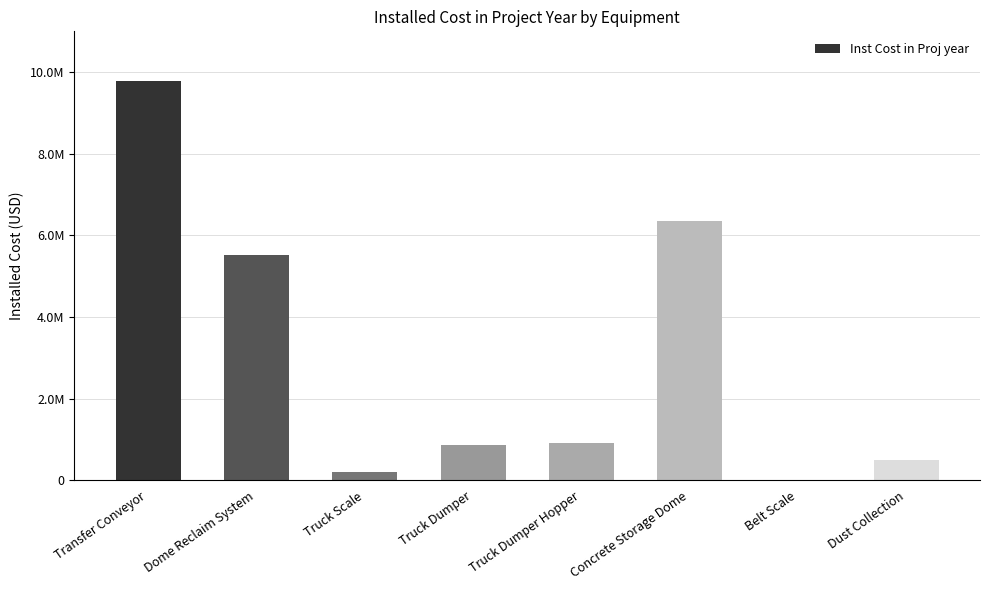

Reading left to right, list all the values displayed in this chart.

Transfer Conveyor=9780018	Dome Reclaim System=5519721	Truck Scale=199333	Truck Dumper=877067	Truck Dumper Hopper=909685	Concrete Storage Dome=6342424	Belt Scale=19553	Dust Collection=507213